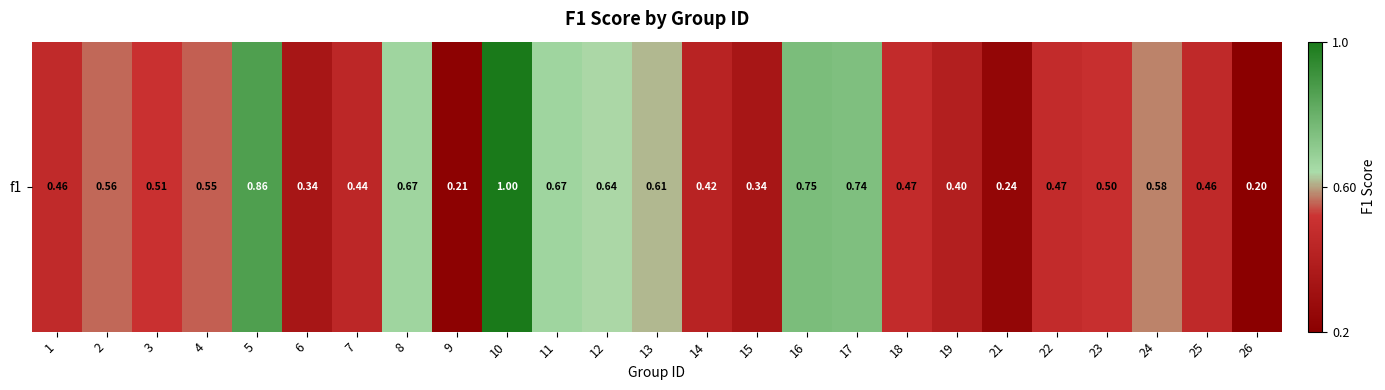

What is the difference between the values at 25 and 4?

0.1